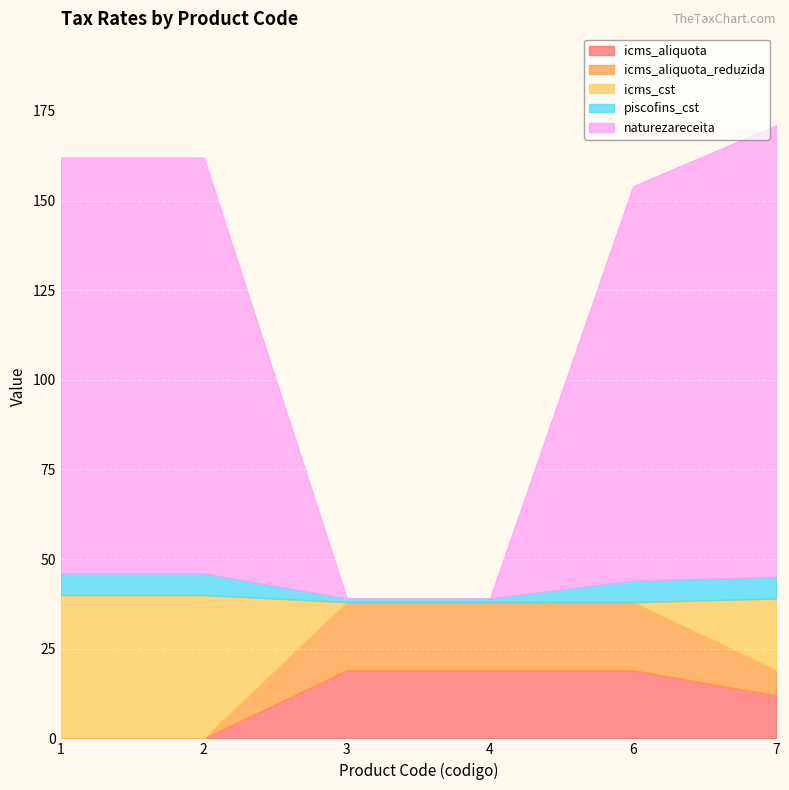

Which category has the highest value in the icms_aliquota series?

3